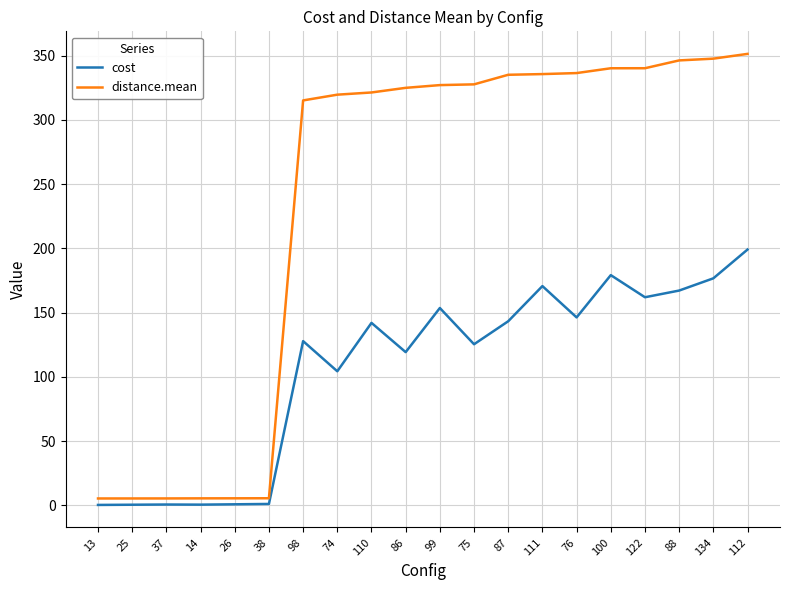

How many lines are shown in the chart?

2